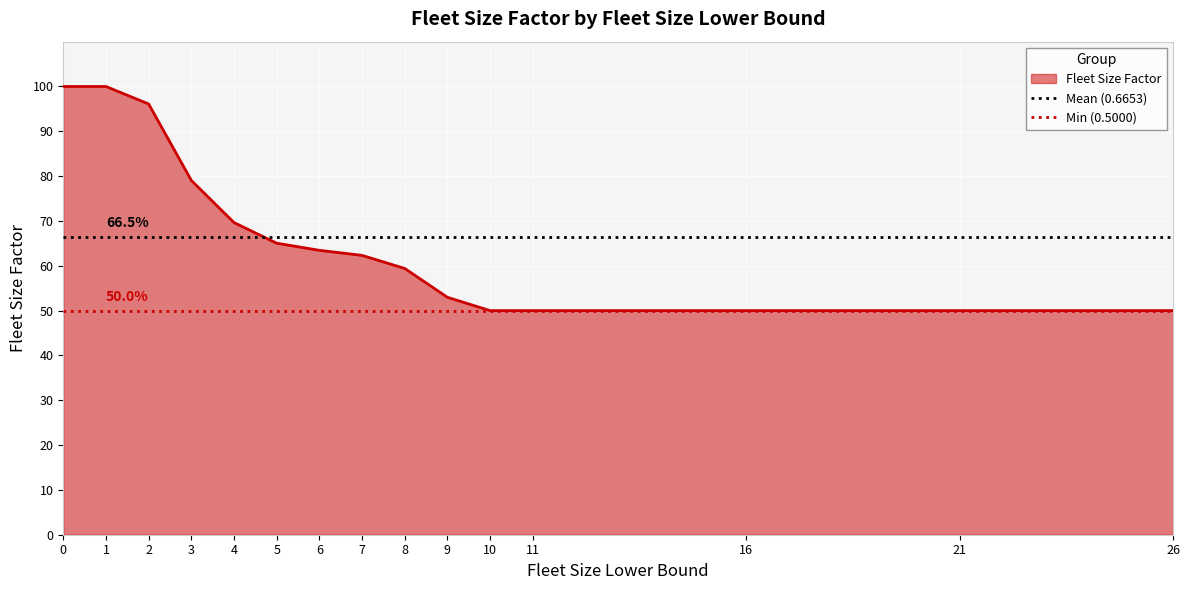

At which category does the chart reach its minimum across all series?

10